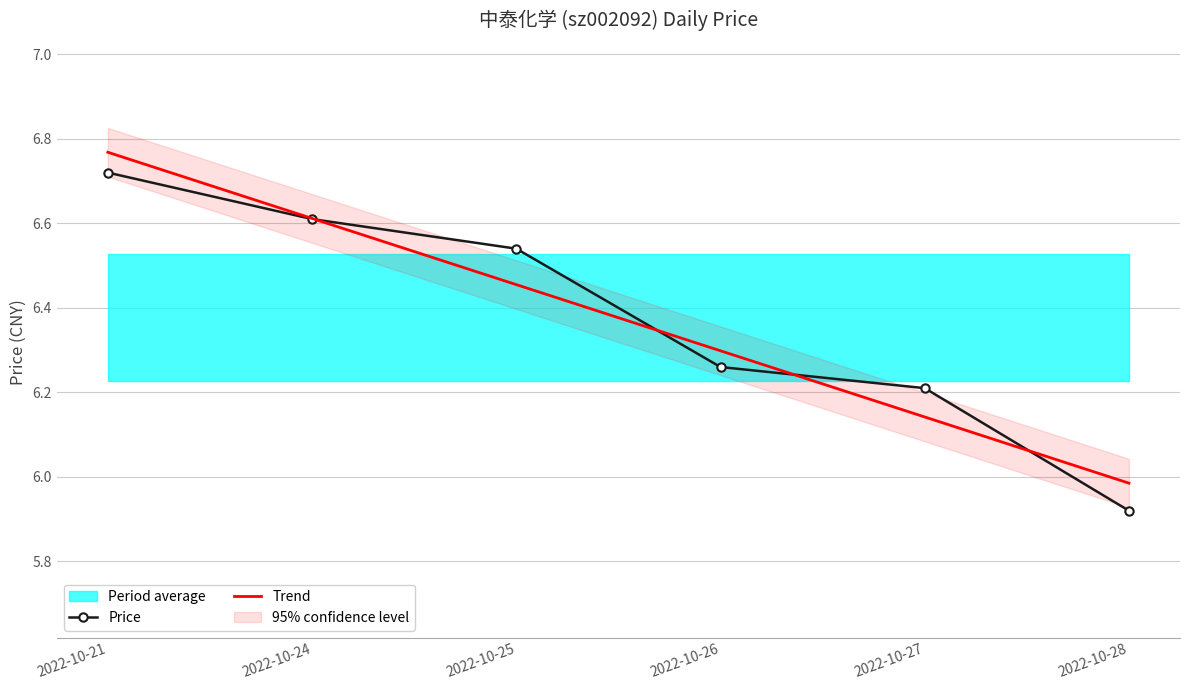

True or false: Trend and Price intersect in this chart.

True